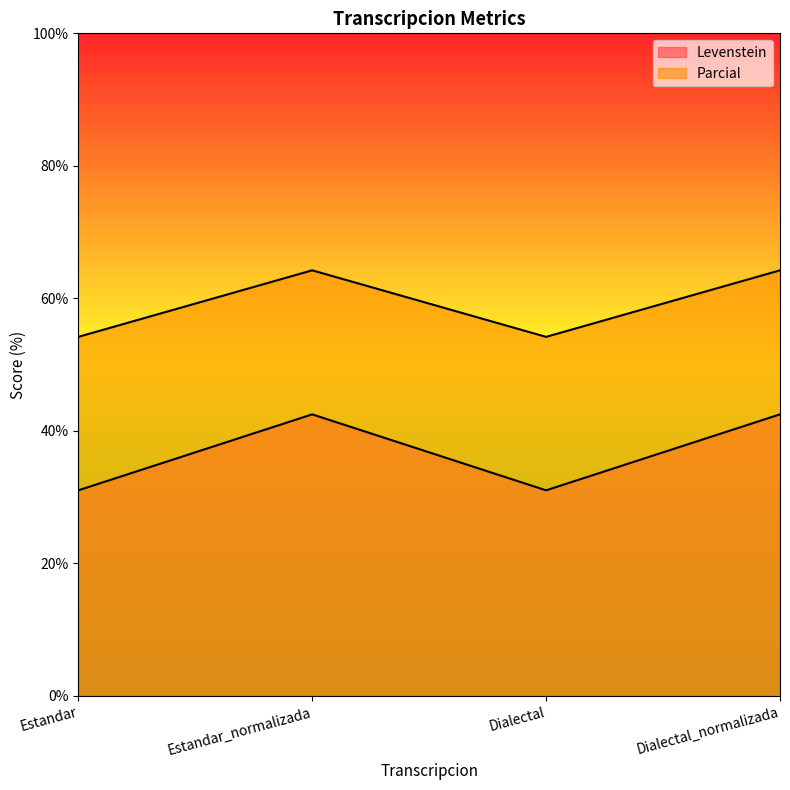

Which series changed the most between Estandar and Dialectal?

Levenstein